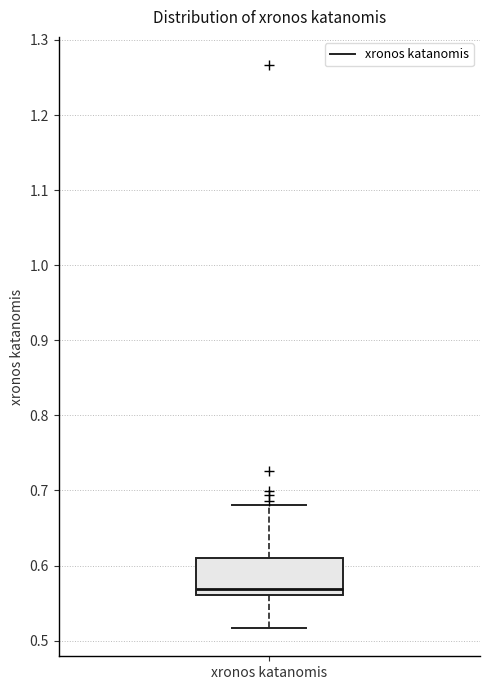

Where is the lower edge of the box for xronos katanomis on the y-axis? The values are not printed on the chart, so give them approximately, as read against the axis.

0.56